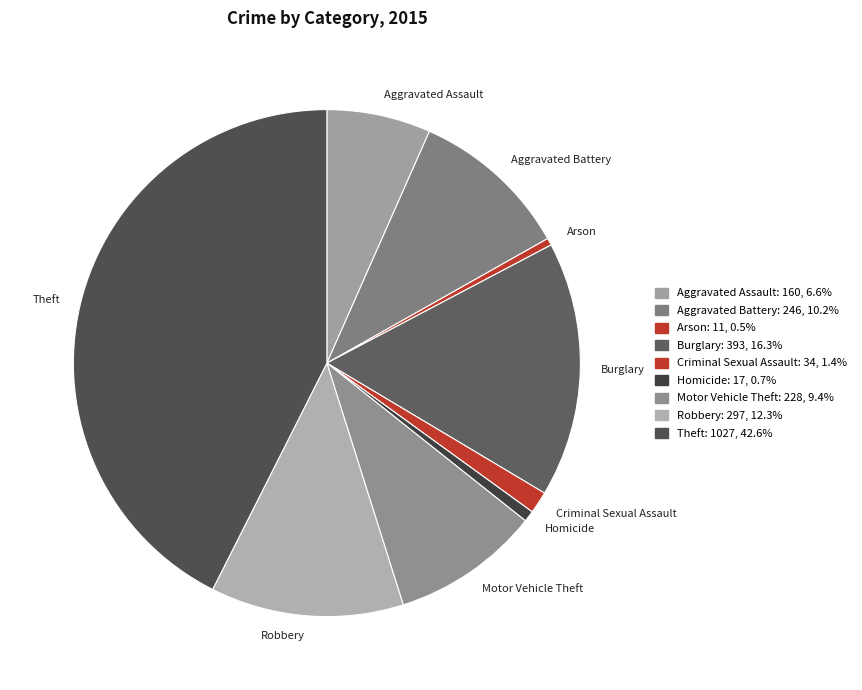

What is the largest slice in the pie chart?

Theft